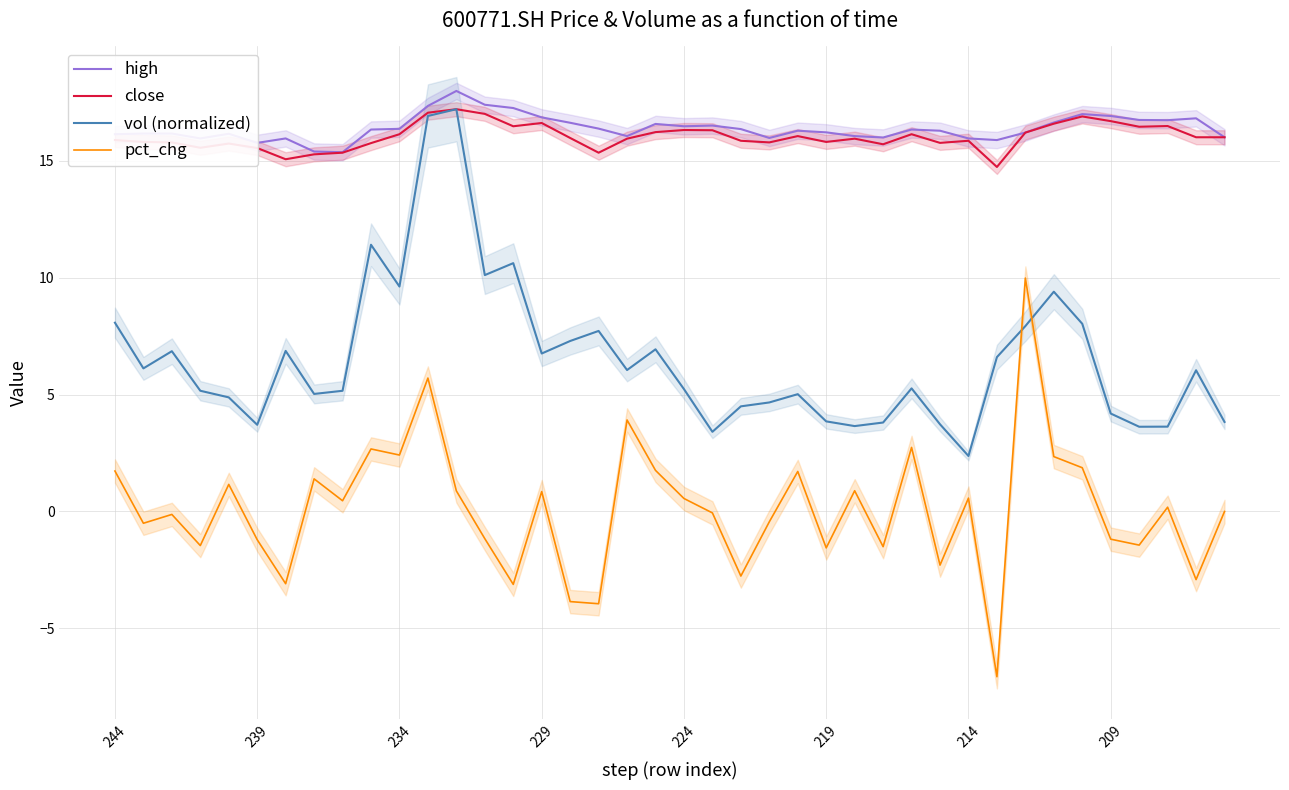

What is the highest value of the pct_chg series?

10.0